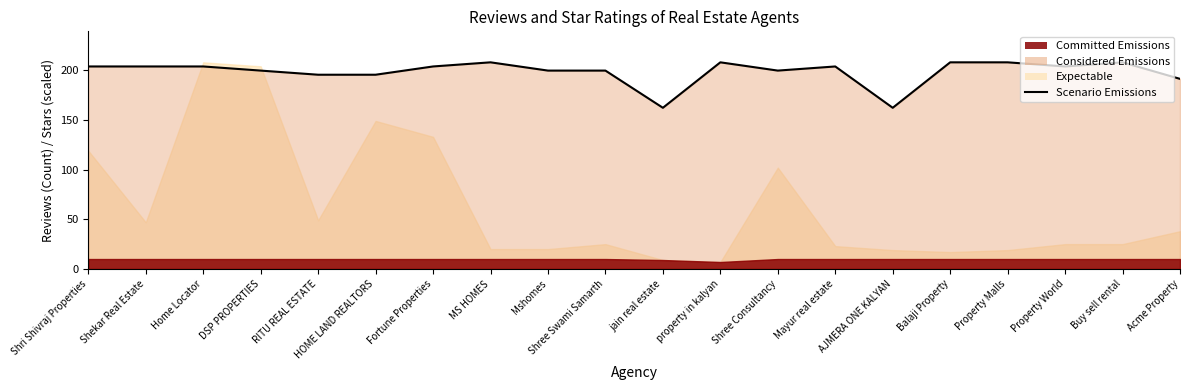

What is the minimum value shown in the chart?

162.2